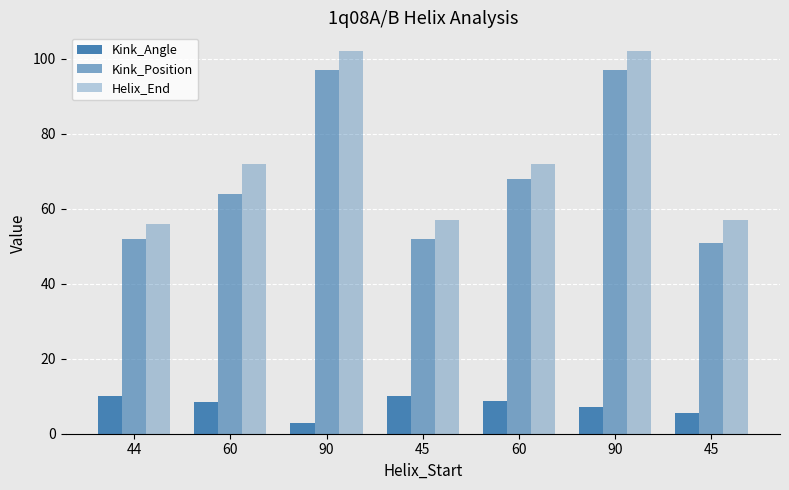

How many values in the Helix_End series are below 72?

3